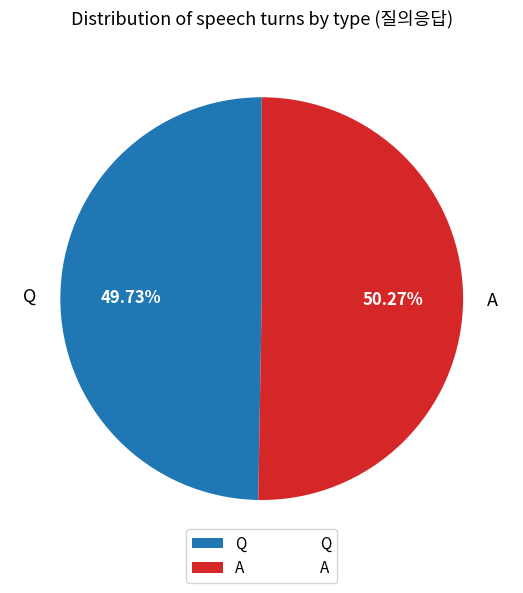

To the nearest percent, what portion does Q represent?

50%